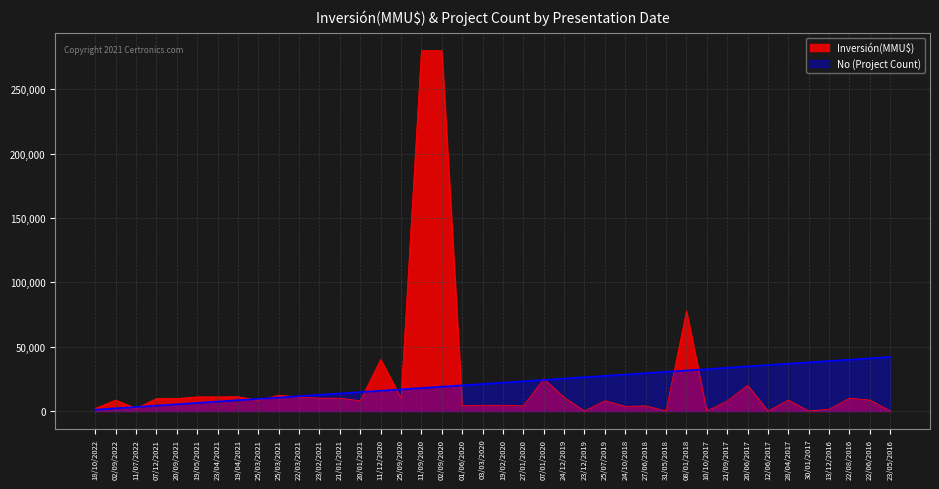

How many intersections are there between No and Inversión(MMU$)?

13